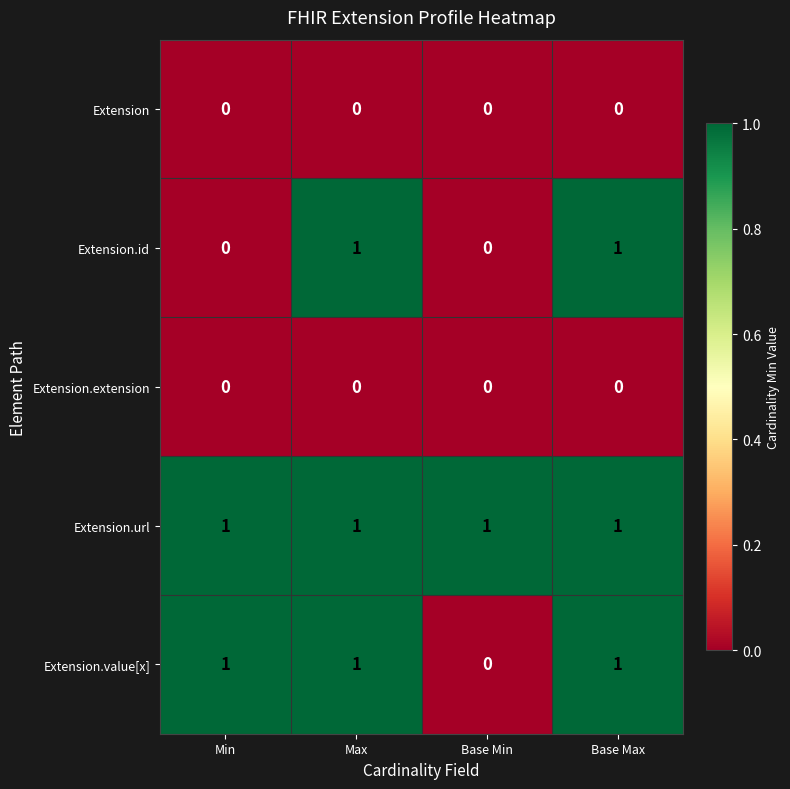

The value of Extension.extension at Base Min is 0. True or false?

True